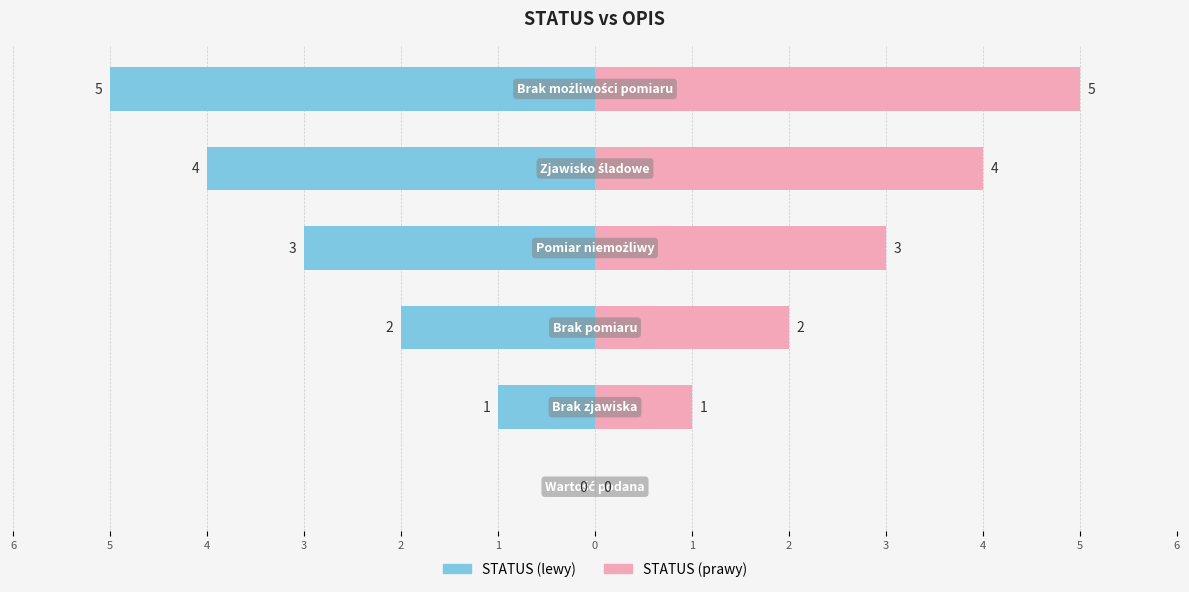

How many series are shown in this chart?

2